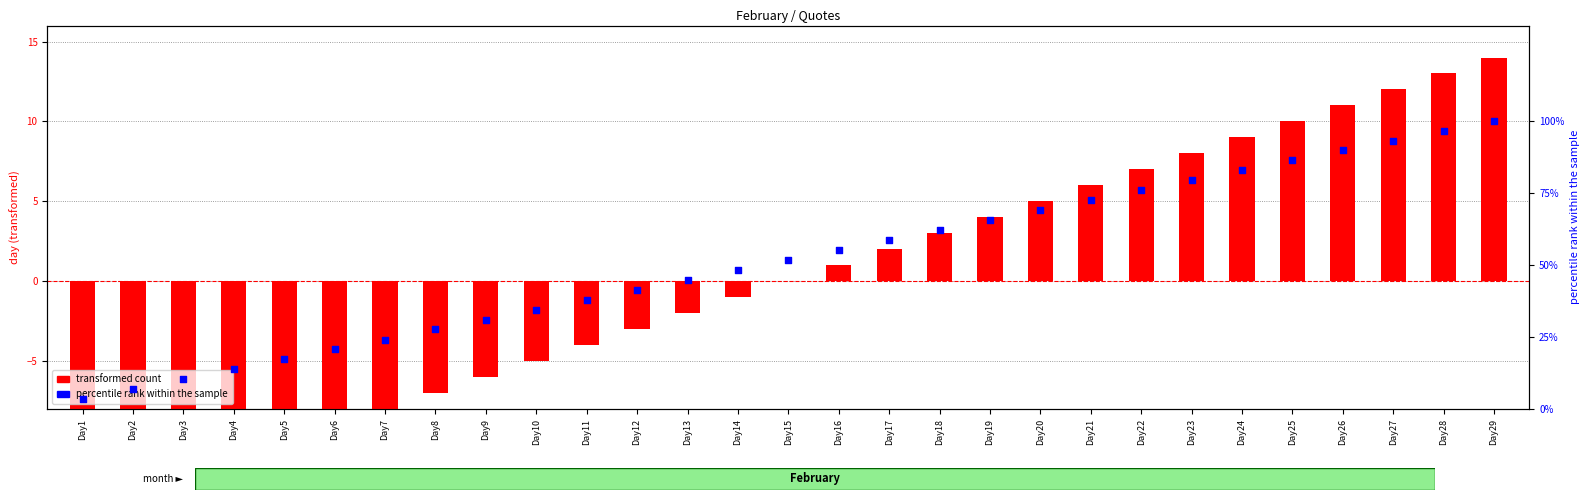

Which series has the largest total across all categories?

percentile rank within the sample